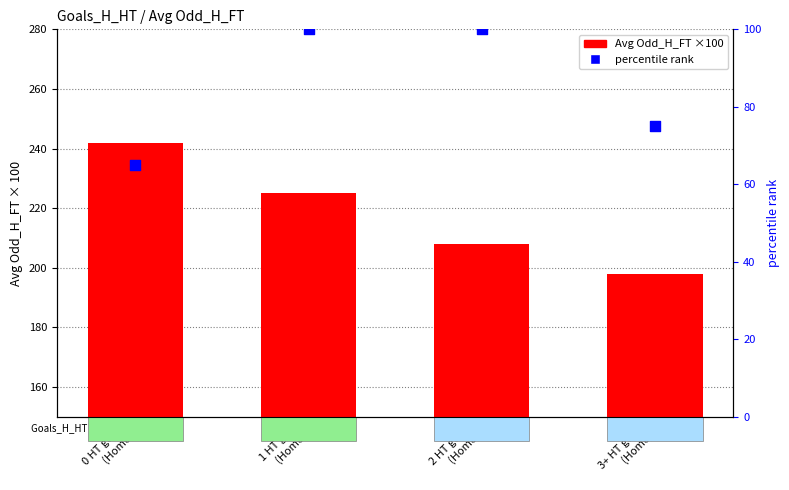

Which series has the largest total across all categories?

Avg Odd_H_FT (×100)